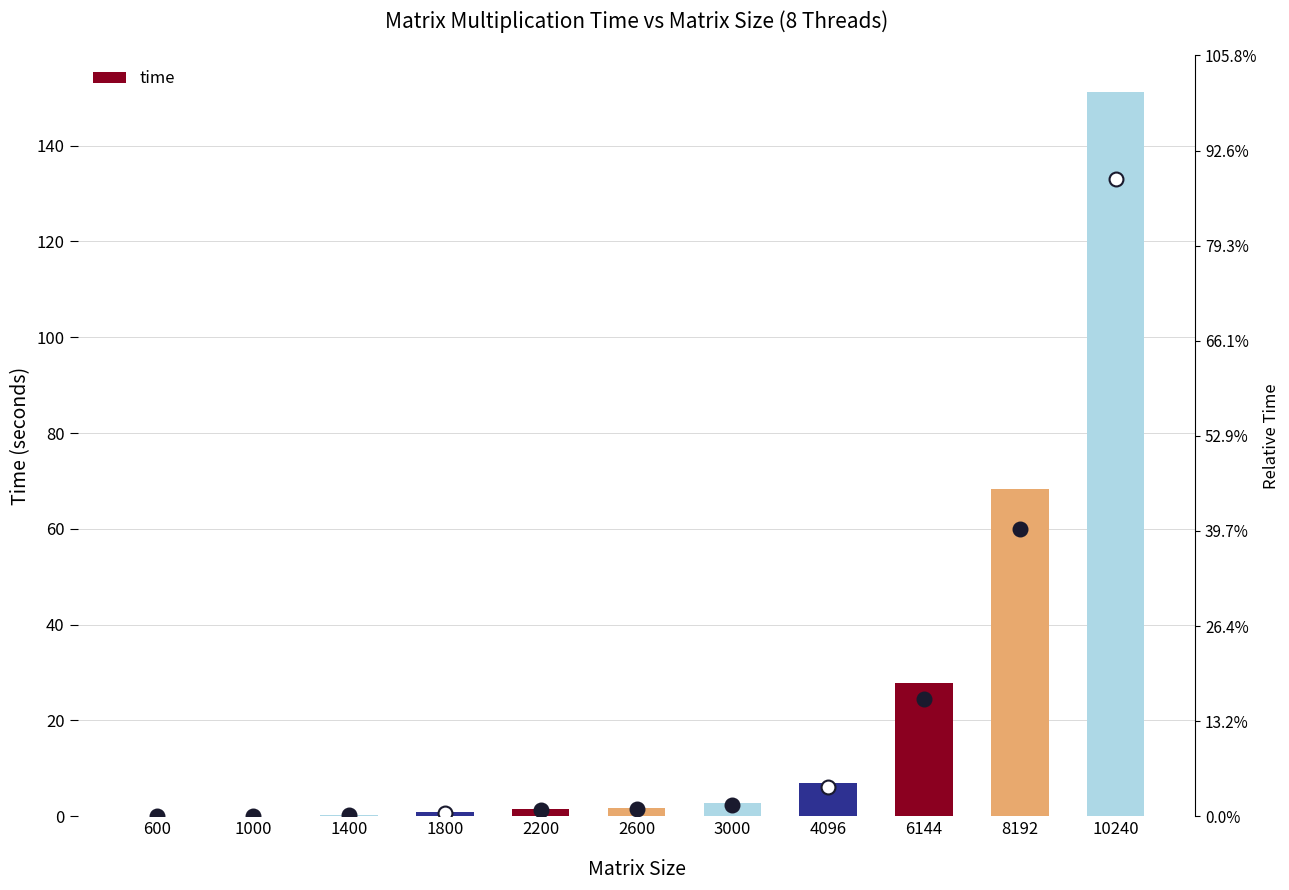

What is the change in value from 1000 to 2600?

+1.7